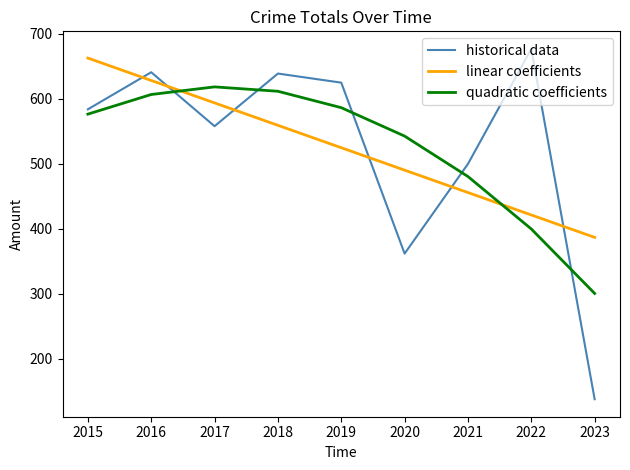

How many times do historical data and linear coefficients cross each other?

6